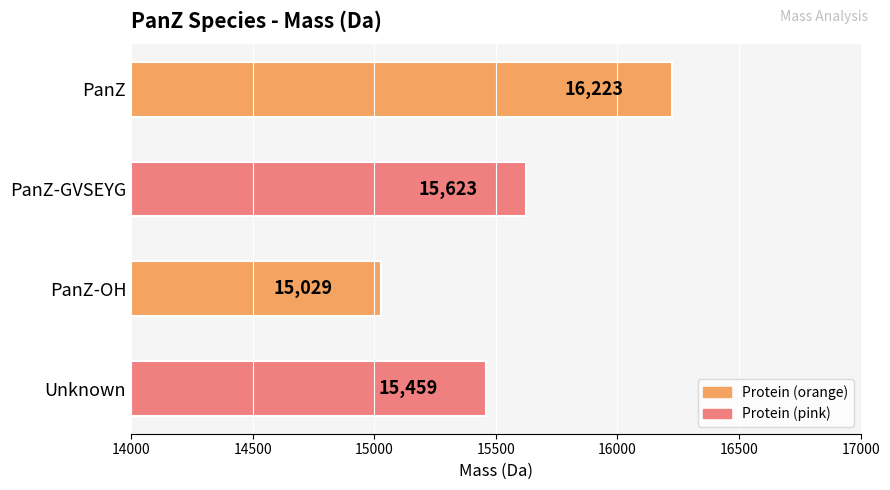

How many values are between 15459 and 16223?

3